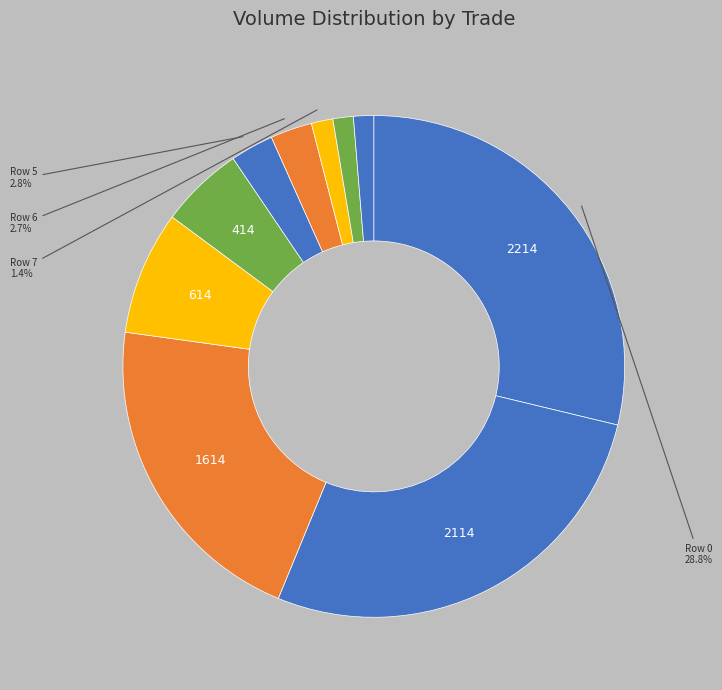

How many segments does this pie chart have?

10